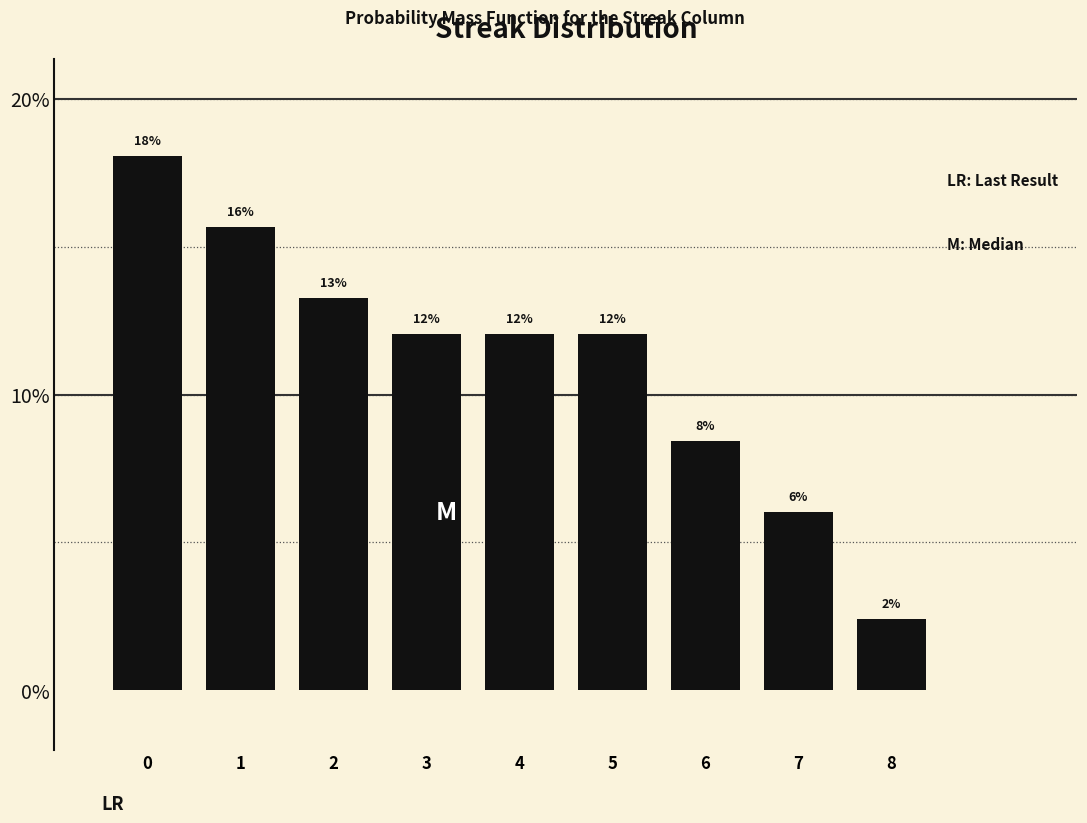

What is the value of the 7th bar from the left?

8.4